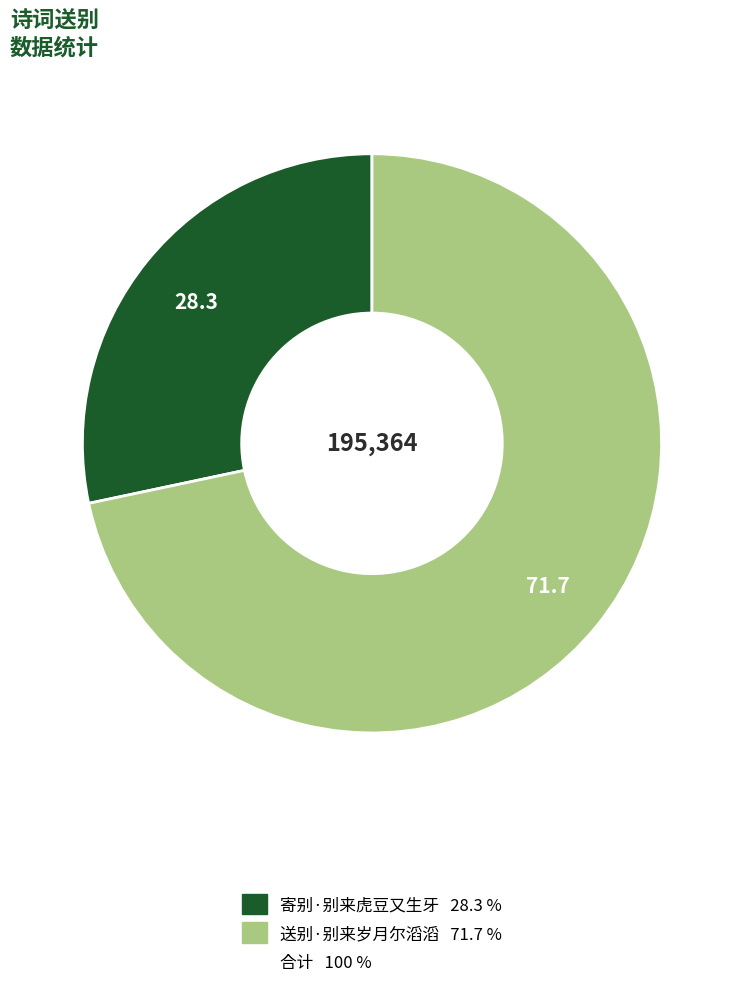

Does any single category account for the majority?

Yes